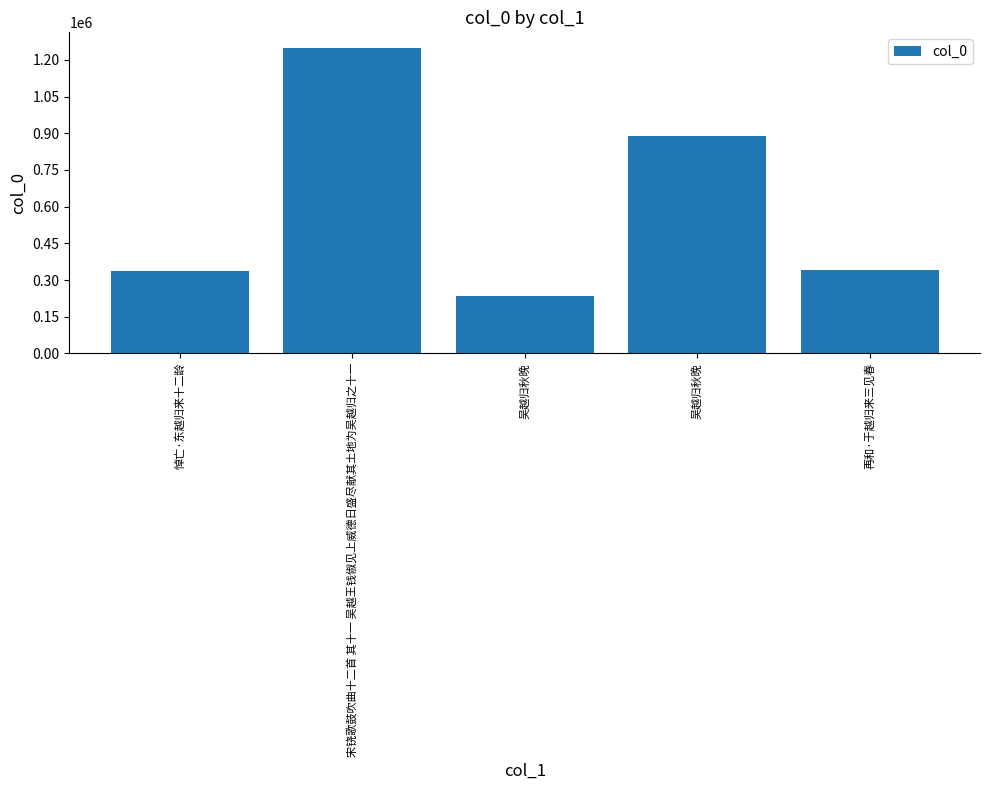

What is the average value?

610845